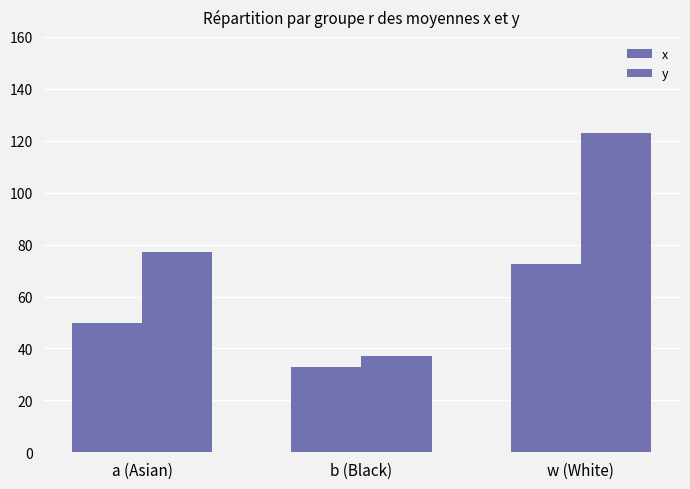

At which label does y reach its minimum?

b (Black)